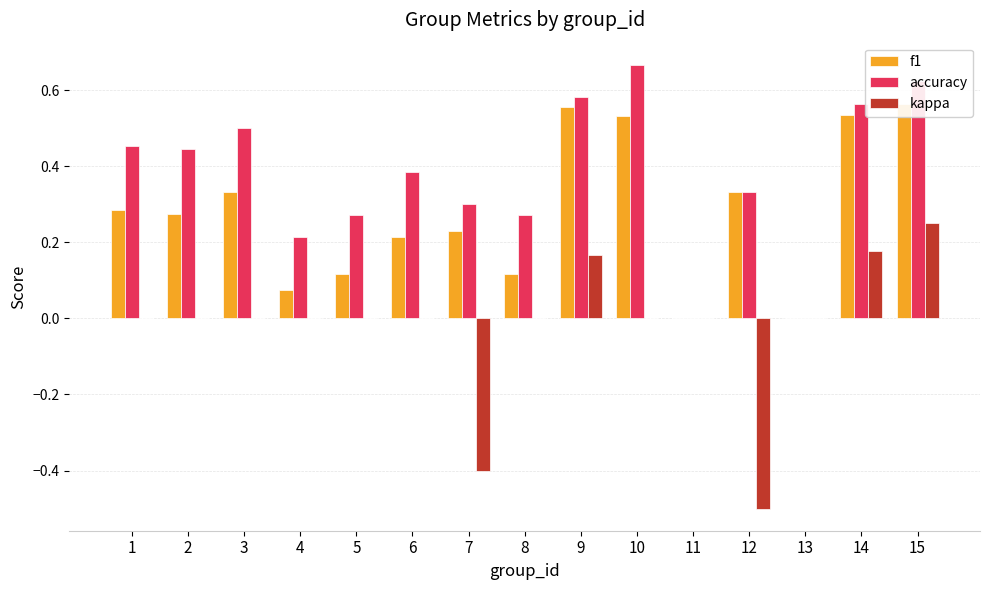

What is the sum of all f1 values?

4.2